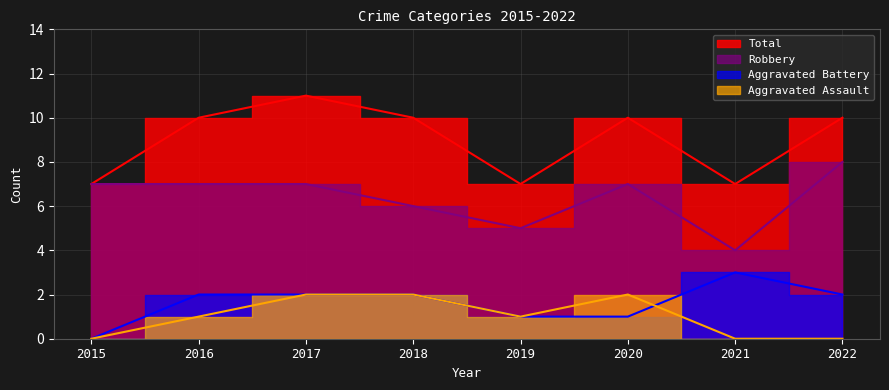

Where does the Aggravated Assault series first go above 1?

2017